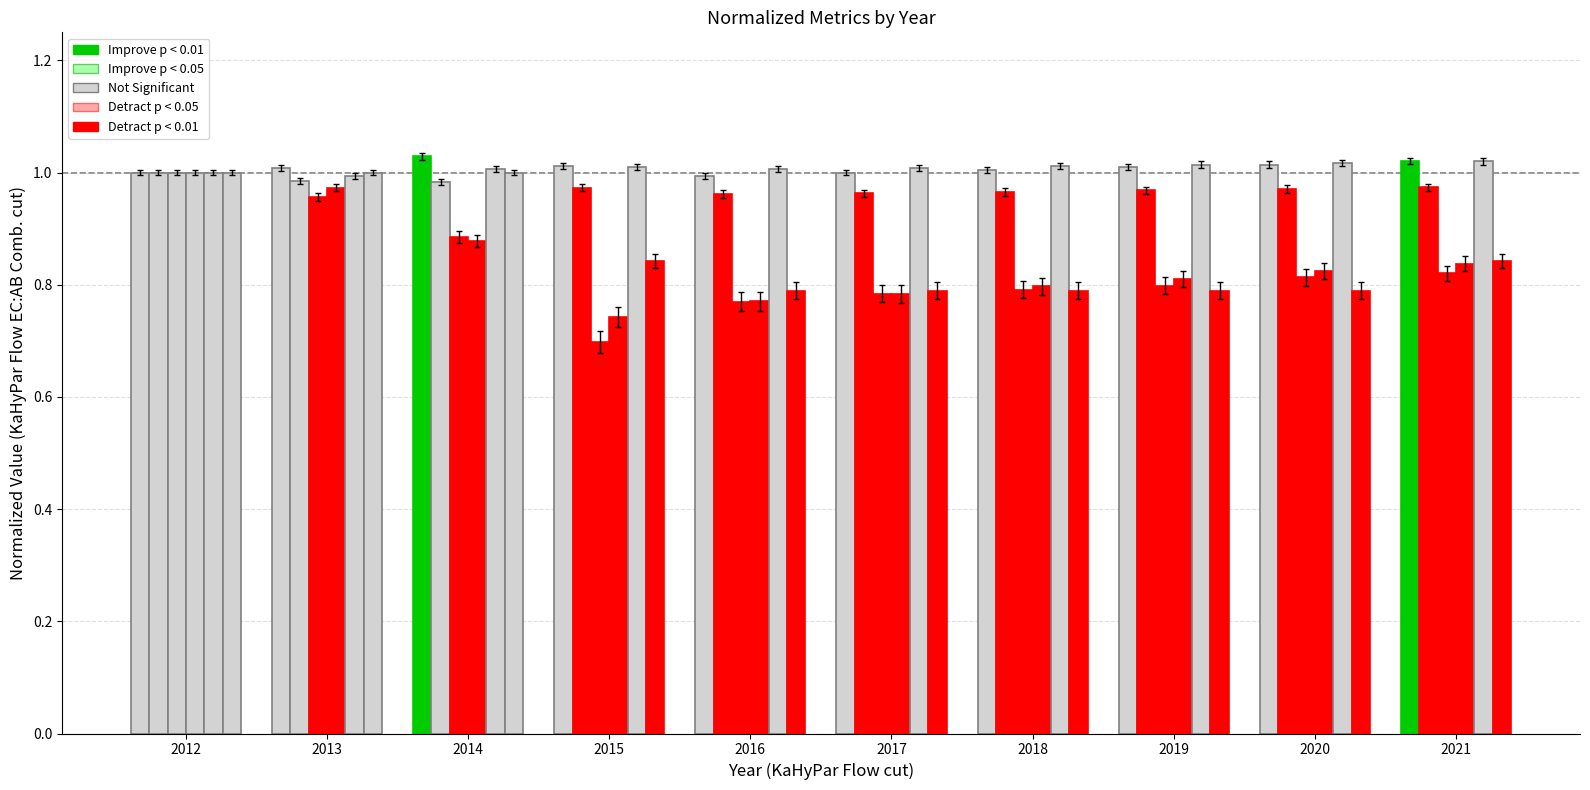

How many data points does each series have?

10